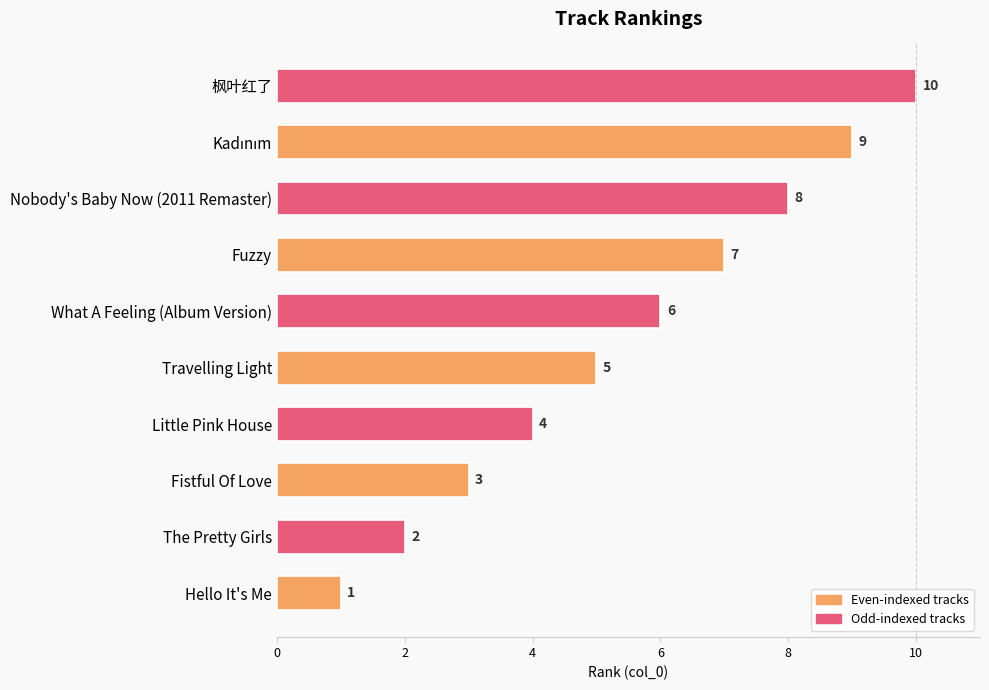

The chart shows a value of 1 at Hello It's Me. True or false?

True